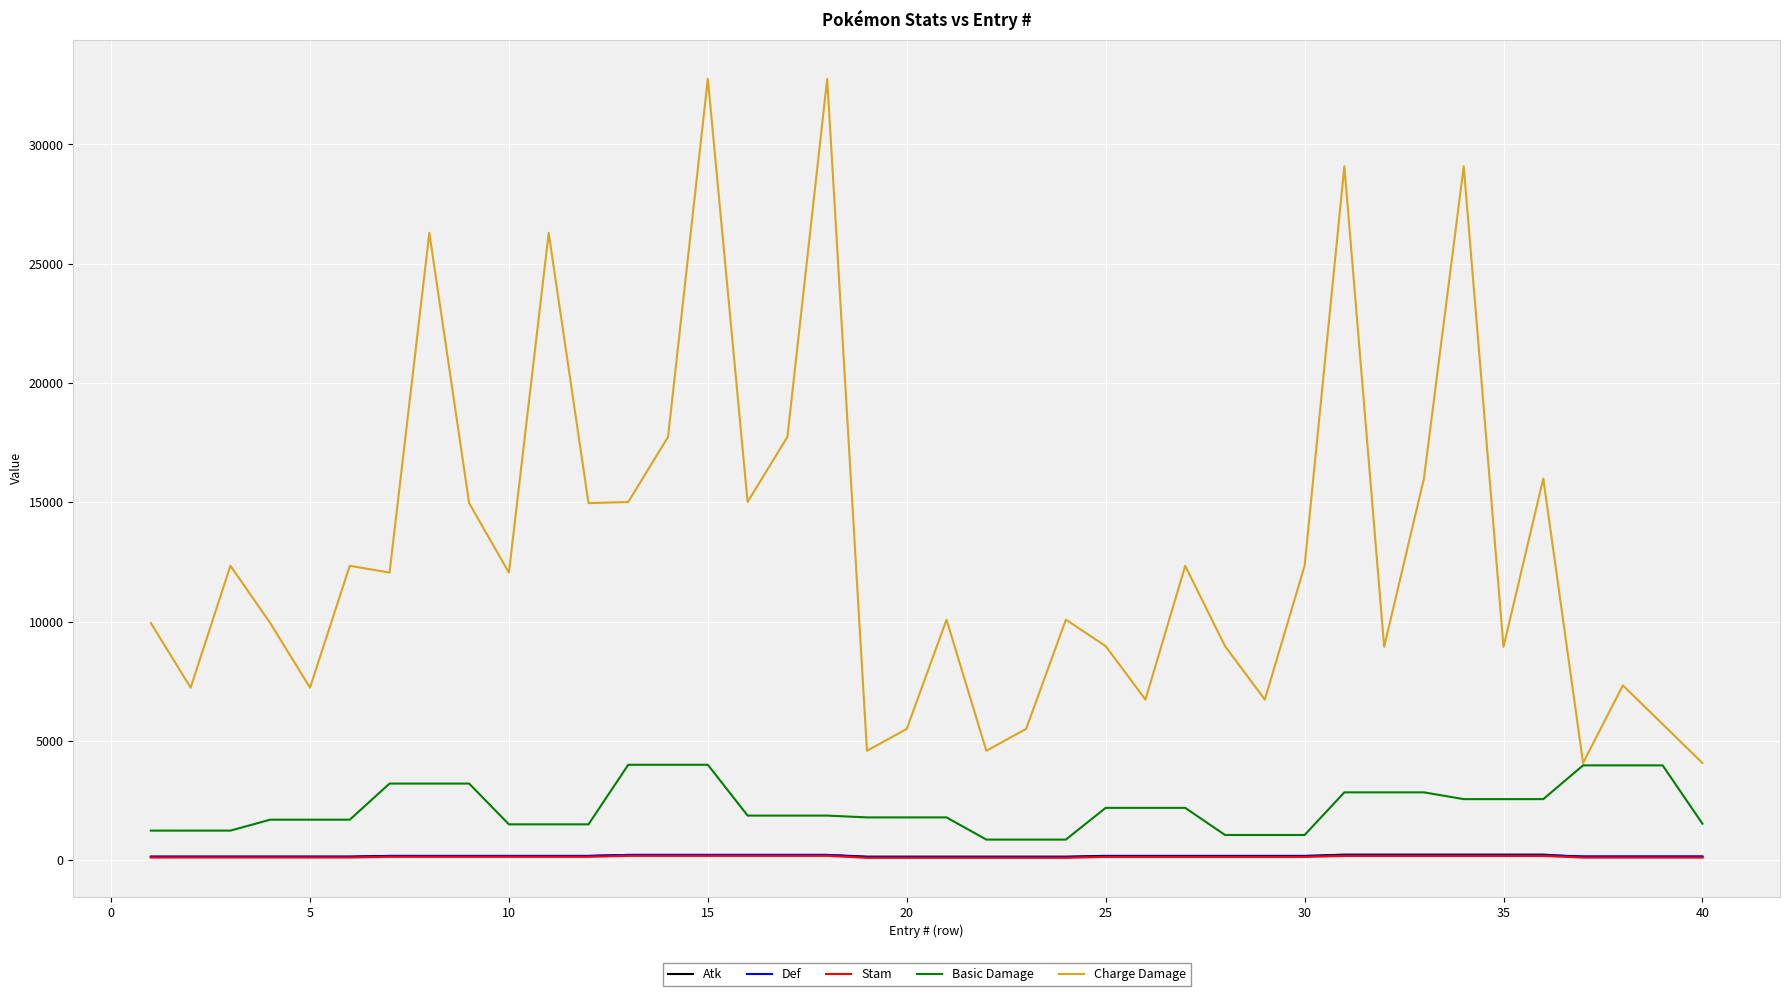

What is the highest value of the Atk series?

227.0